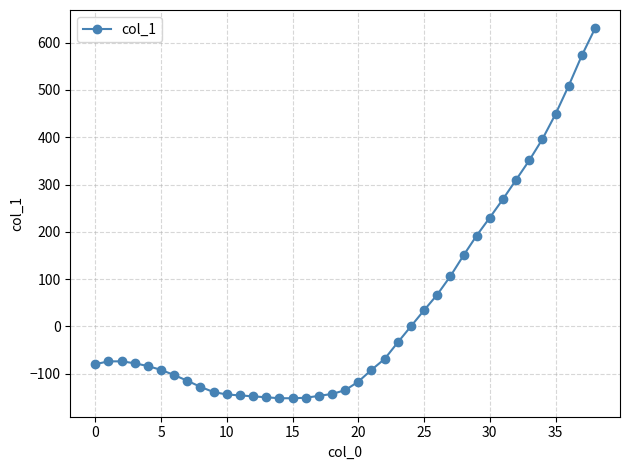

Does the chart have visible grid lines?

Yes